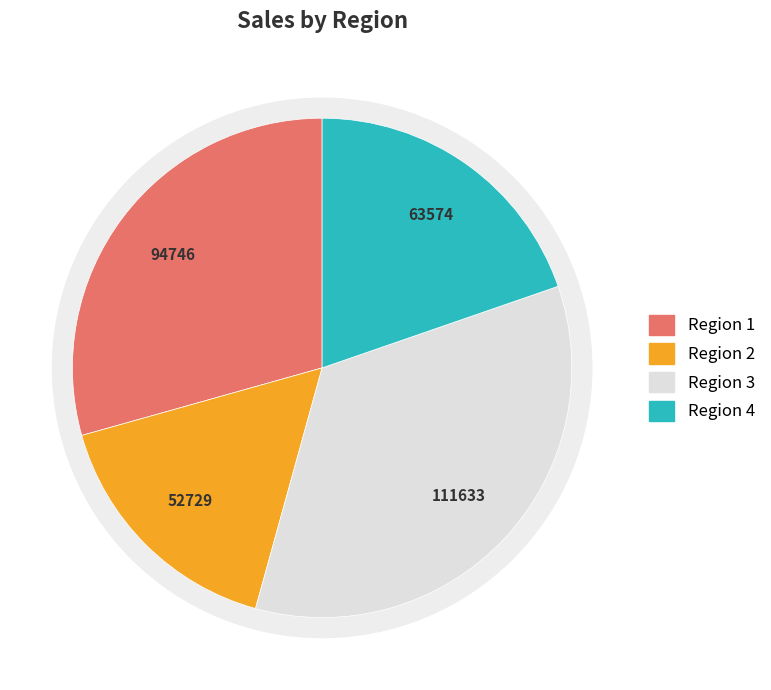

What portion of the pie excludes Region 3?

65.4%